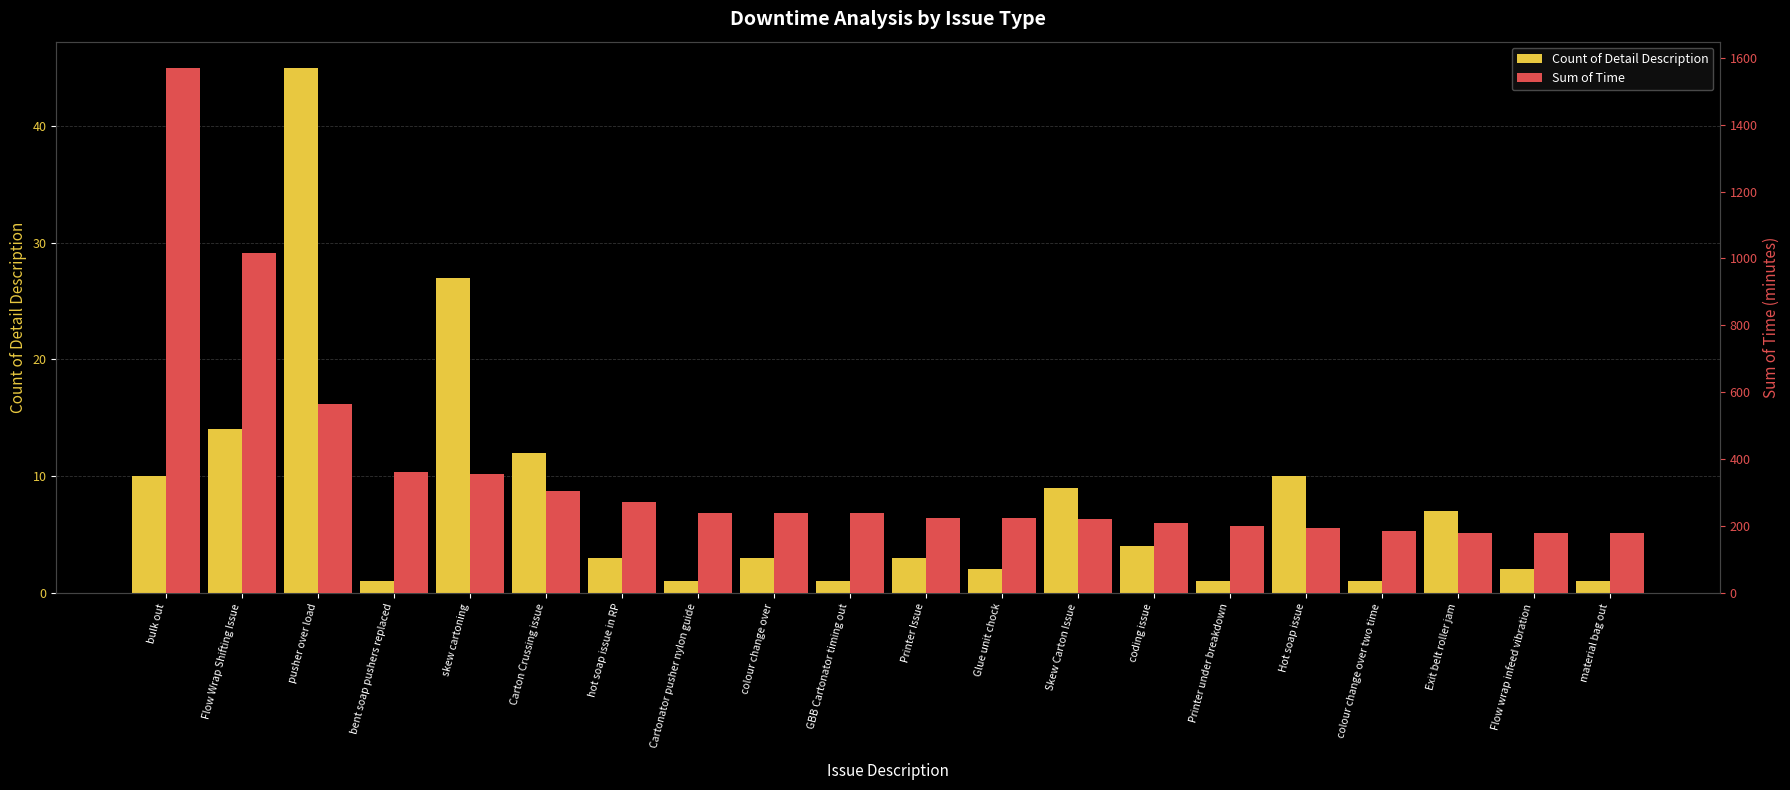

Where does the Count of Detail Description series first go above 3?

bulk out